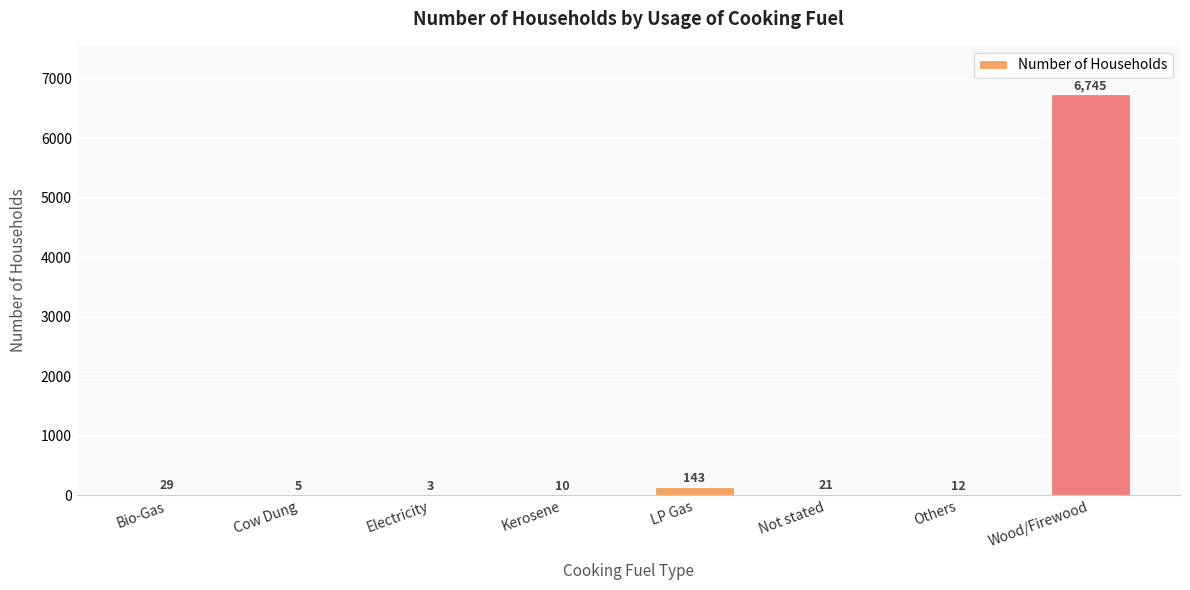

Between LP Gas and Cow Dung, which is larger?

LP Gas